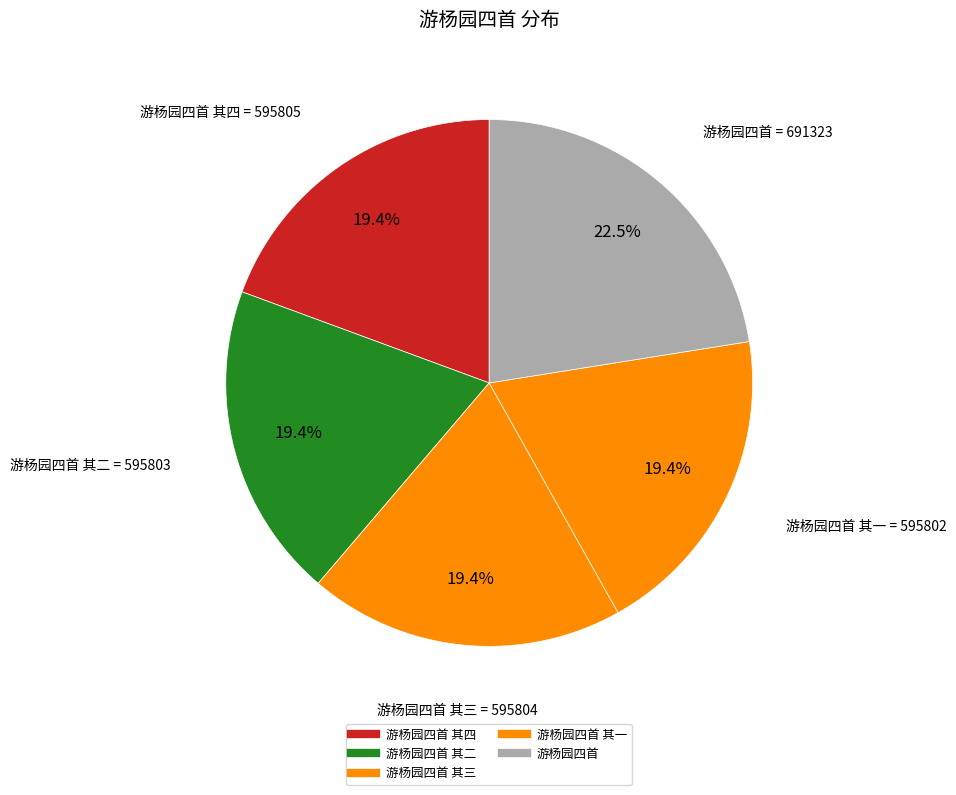

To the nearest percent, what is the average slice percentage?

20%